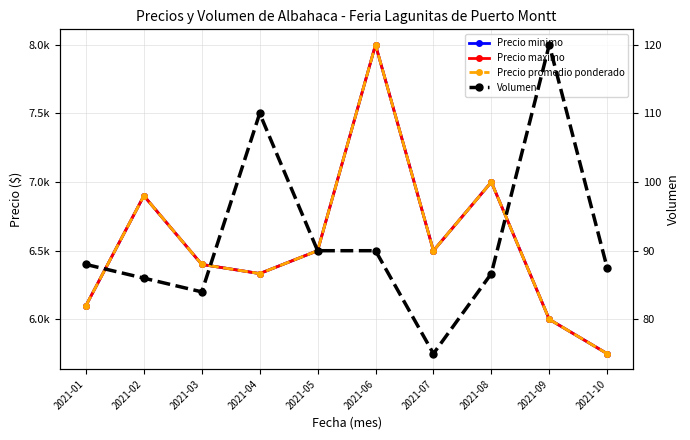

List the labels in order of Volumen value, smallest first.

2021-07, 2021-03, 2021-02, 2021-08, 2021-10, 2021-01, 2021-05, 2021-06, 2021-04, 2021-09